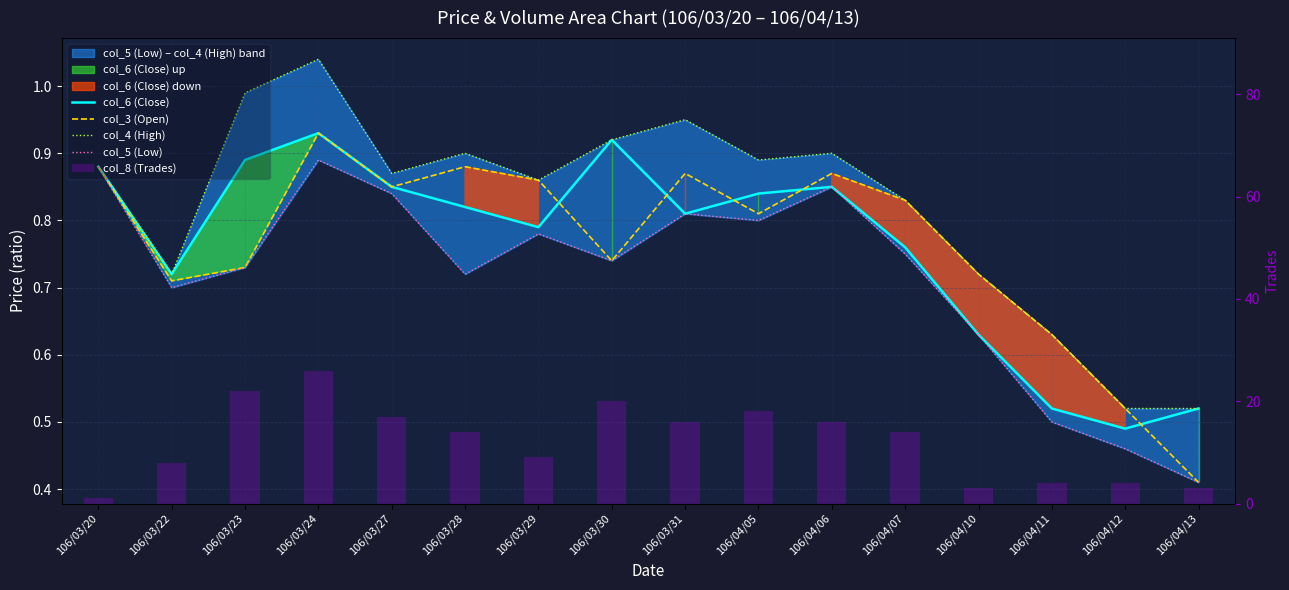

What is the total value across all series at 106/04/13?

4.9